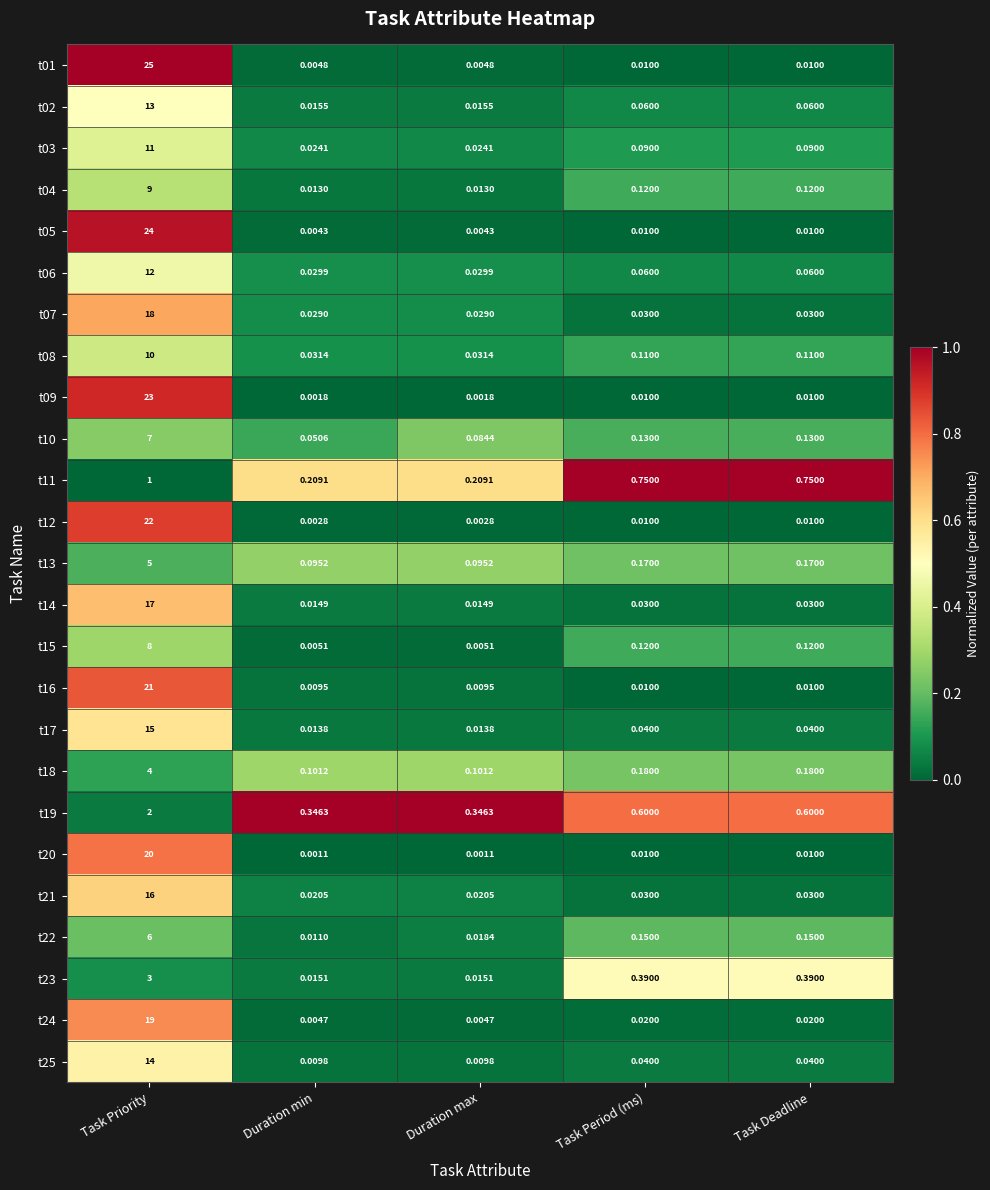

Which category has the highest value in the t21 series?

Task Priority